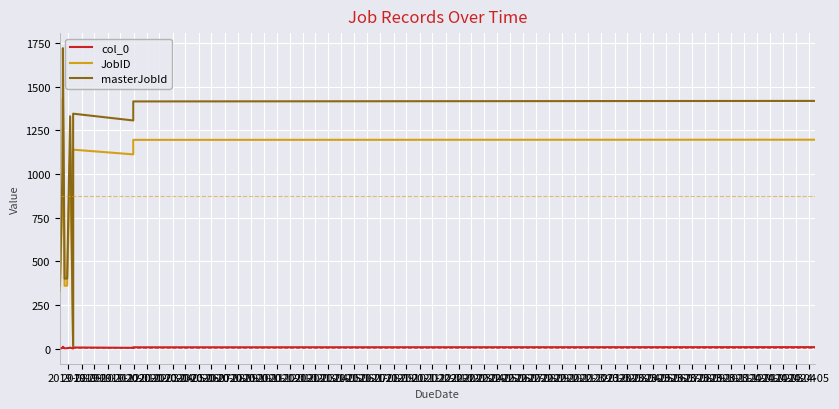

List the series in order of their peak value, lowest first.

col_0, JobID, masterJobId